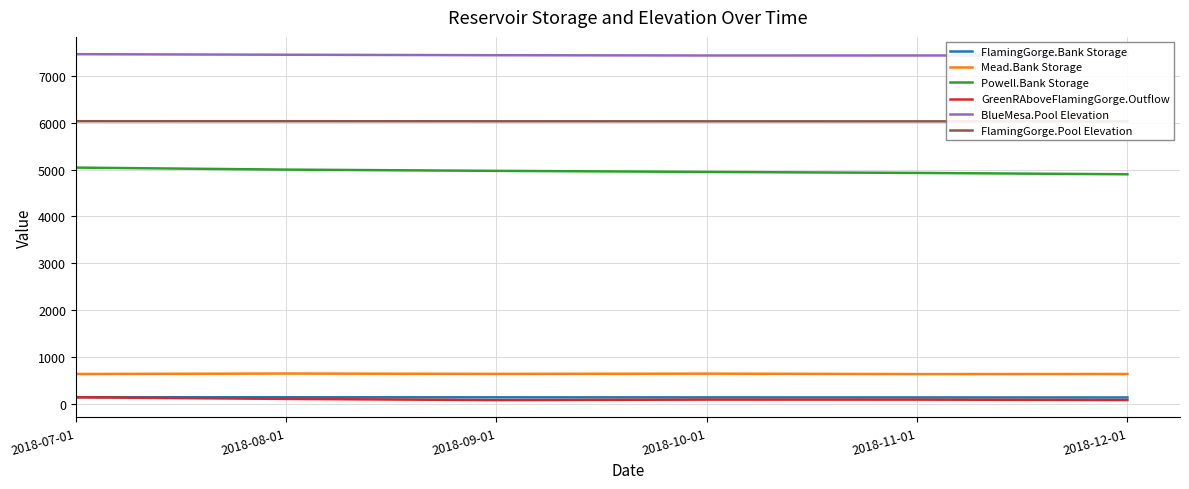

What is the value of the FlamingGorge.Pool Elevation point at the 3rd from the left?

6030.3